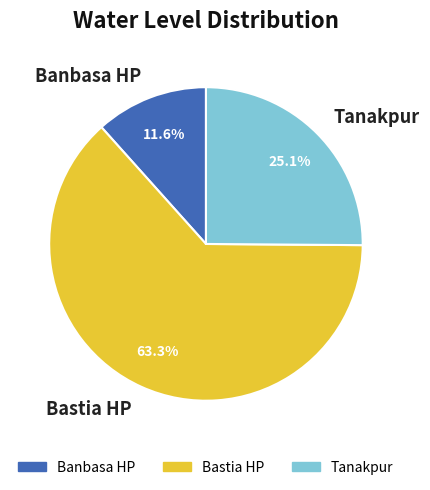

What is the largest slice in the pie chart?

Bastia HP